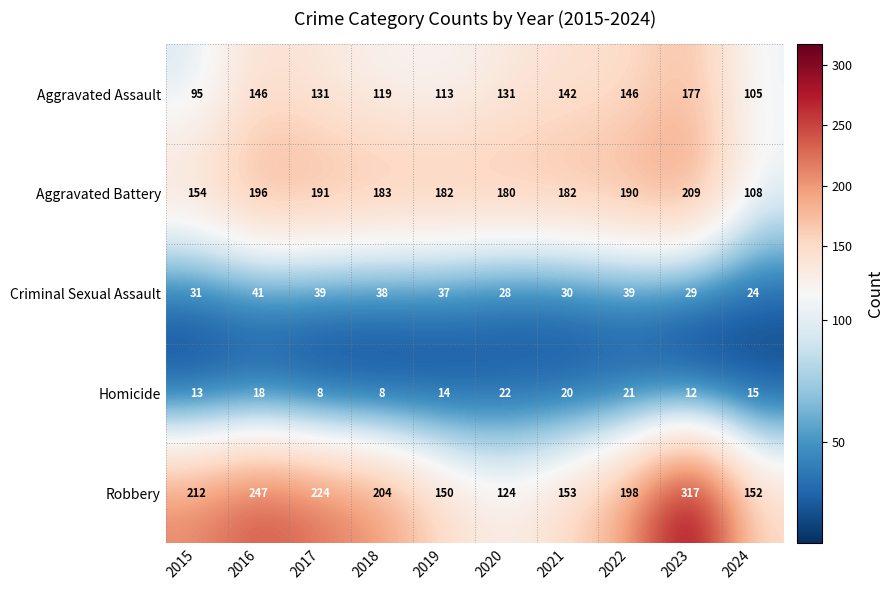

How many categories are shown in the chart?

10